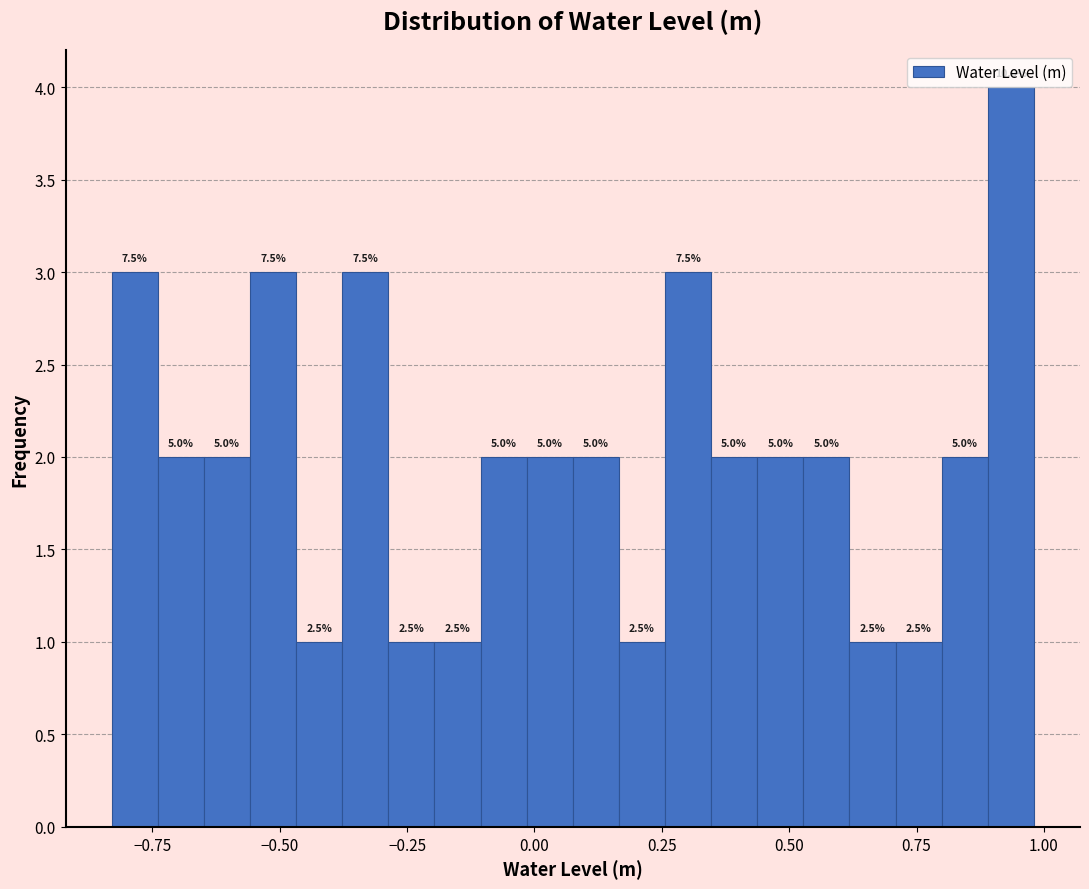

Around what value on the x-axis is the tallest bar? Give the approximate position of its centre, as read against the axis.

0.95